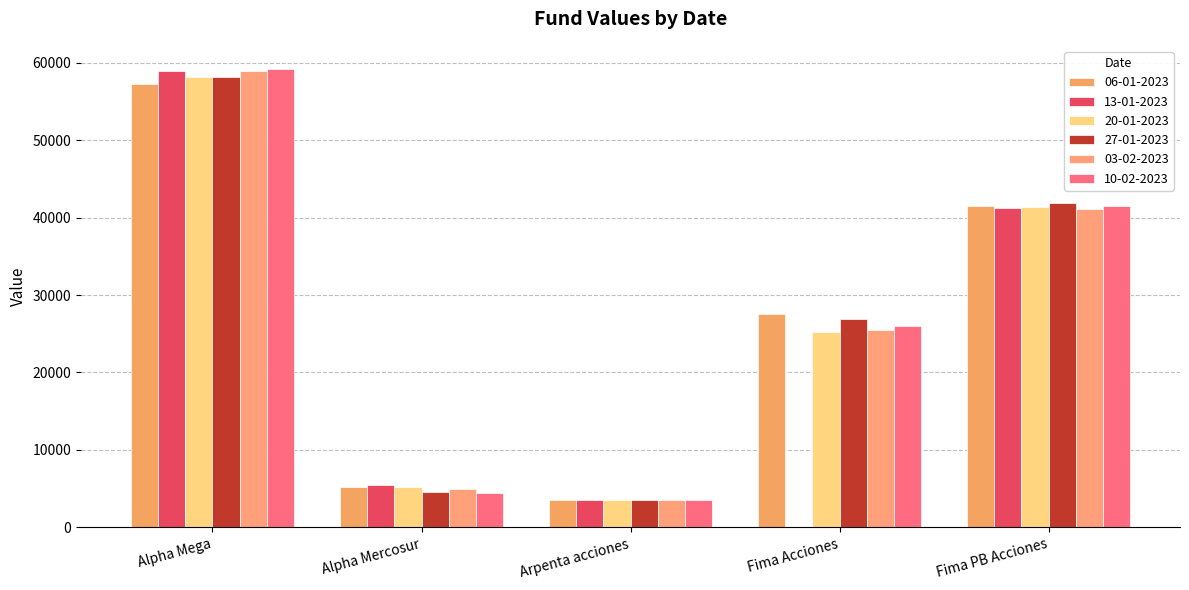

Reading left to right, extract all data points from this chart.

06-01-2023: 57248.2	5262.3	3495.3	27544.6	41469.7
13-01-2023: 58970.6	5448.3	3506.4	0.0	41245.1
20-01-2023: 58214.5	5244.0	3507.4	25222.2	41362.6
27-01-2023: 58223.9	4607.1	3493.7	26915.2	41855.6
03-02-2023: 58902.4	4974.5	3493.9	25469.4	41086.9
10-02-2023: 59251.8	4481.3	3495.9	25958.4	41492.1